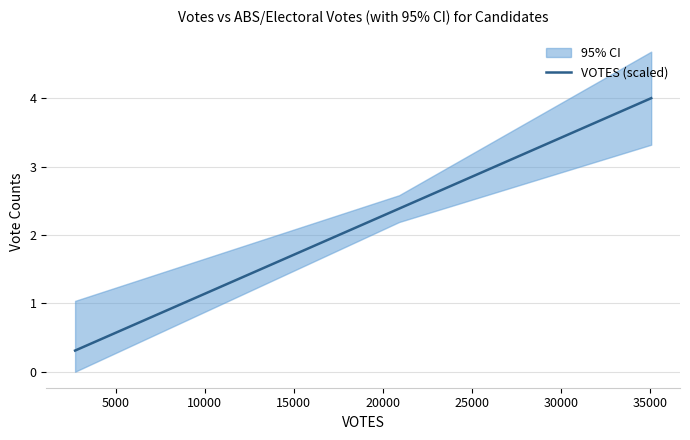

Does the chart display data point markers on the line(s)?

No